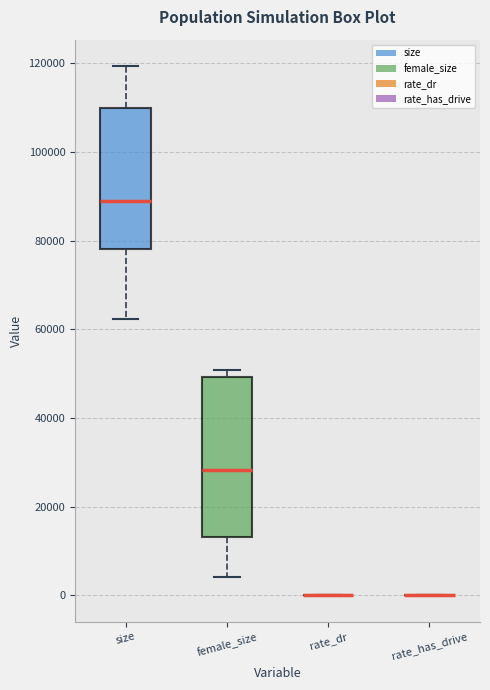

Reading left to right, read every box against the y-axis: the position of its median line, the range the box covers, and the ends of its whiskers. The values are not printed on the chart, so give them approximately, as read against the axis.

size: median 88000, box 78000 to 110000, whiskers 62000 to 120000
female_size: median 28000, box 14000 to 50000, whiskers 4000 to 50000 (just above the box's upper edge)
rate_dr: box collapsed to a line at 0, whiskers 0 to 0
rate_has_drive: box collapsed to a line at 0, whiskers 0 to 0